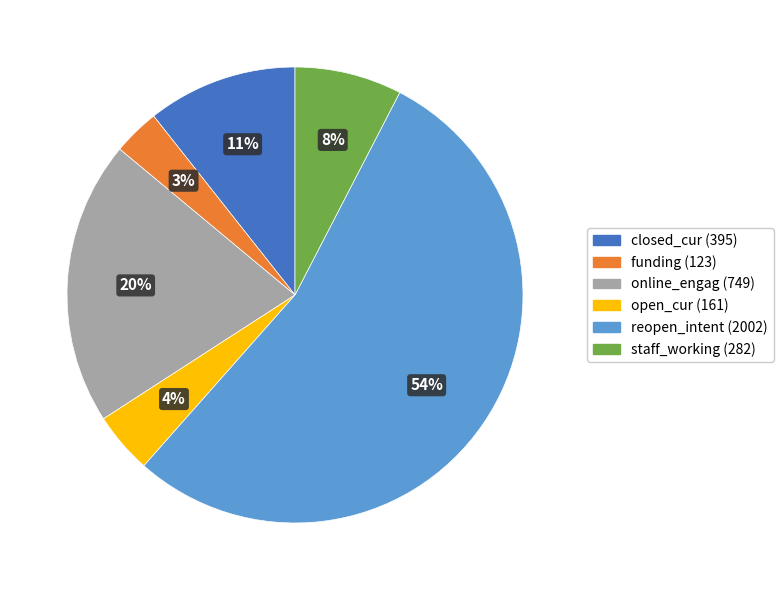

The reopen_intent slice represents 63% of the pie. True or false?

False